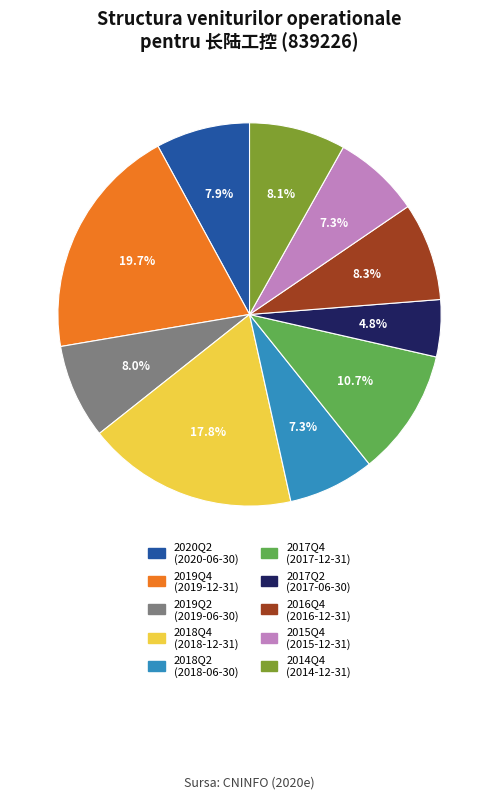

What is the ratio of the value at 2016Q4 (2016-12-31) to the value at 2017Q4 (2017-12-31)?

0.8